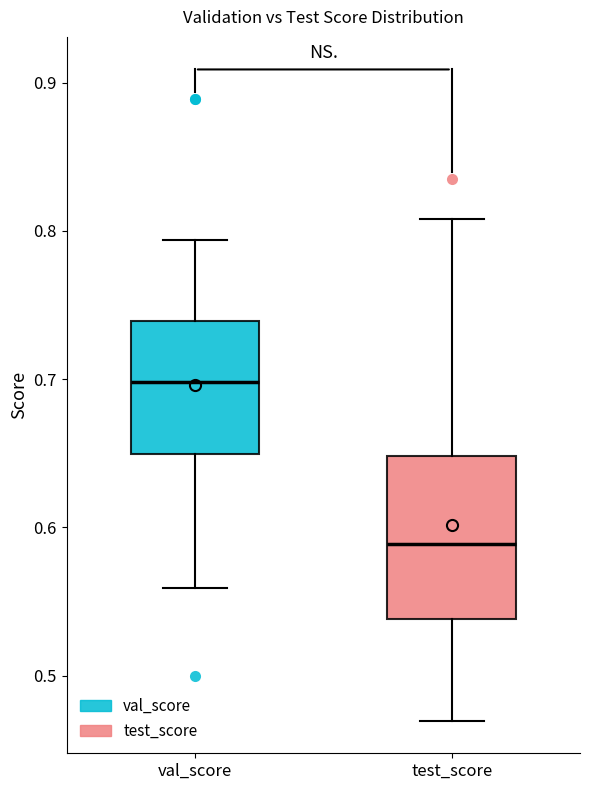

Which box has the highest median line?

val_score